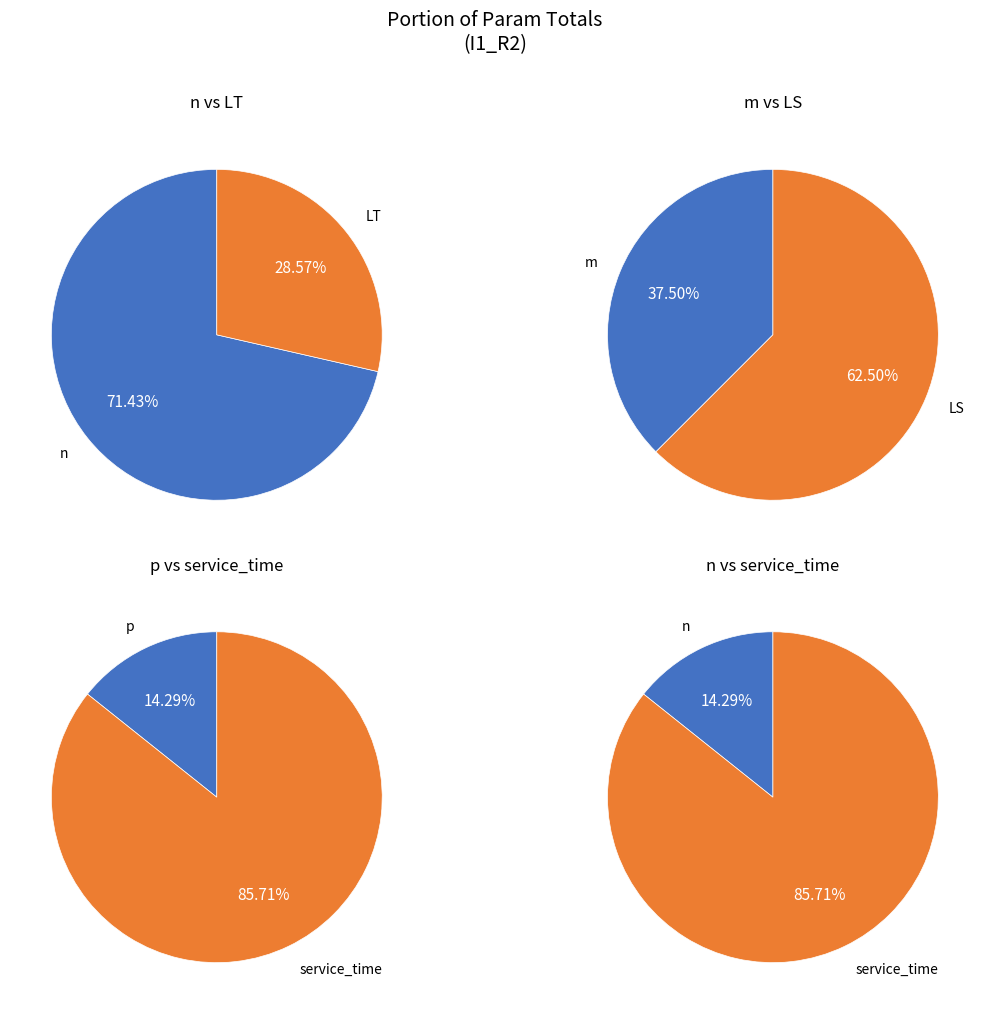

Does LT account for over 50% of the chart?

No